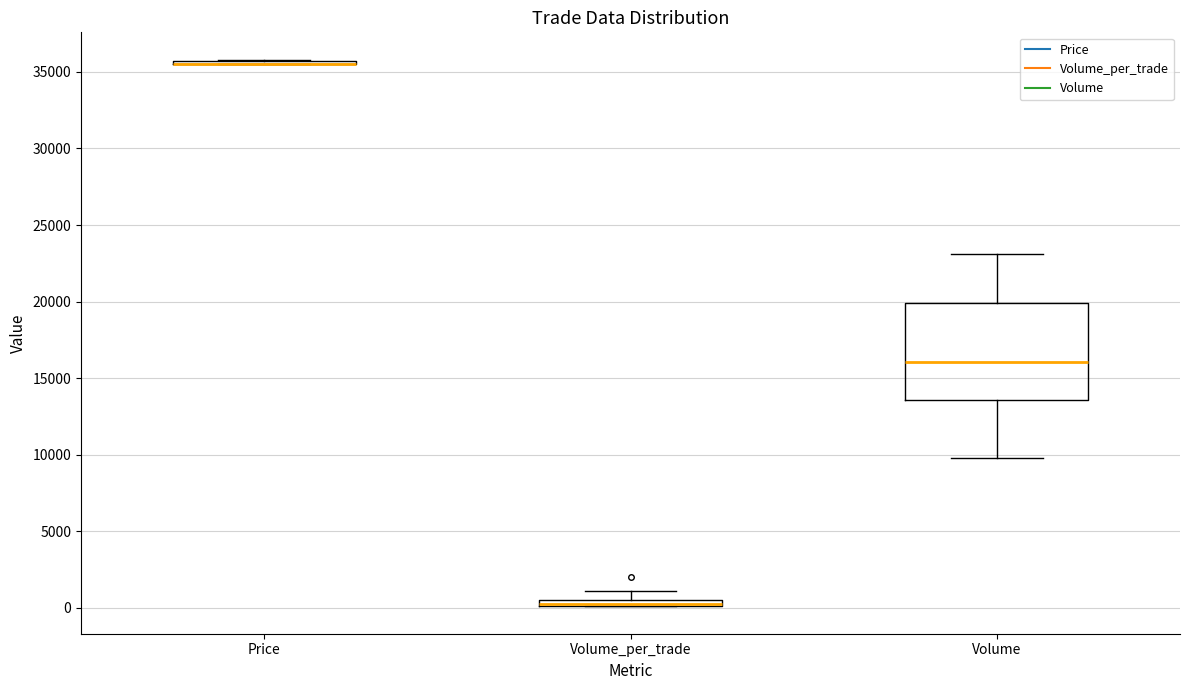

Where does the median line of the box for Volume sit on the y-axis? The values are not printed on the chart, so give them approximately, as read against the axis.

16000